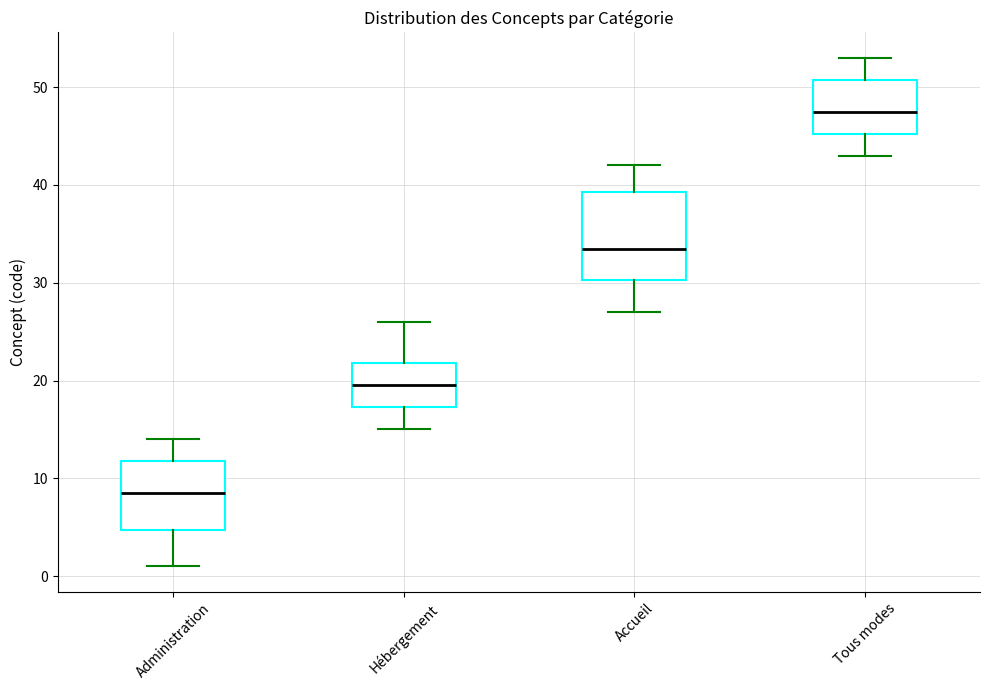

Reading left to right, transcribe this box plot: for each box, give where its median line is, the range the box spans, and where its two whiskers end, as read against the y-axis. The values are not printed on the chart, so give them approximately, as read against the axis.

Administration: median 9, box 5 to 12, whiskers 1 to 14
Hébergement: median 20, box 17 to 22, whiskers 15 to 26
Accueil: median 34, box 30 to 39, whiskers 27 to 42
Tous modes: median 48, box 45 to 51, whiskers 43 to 53